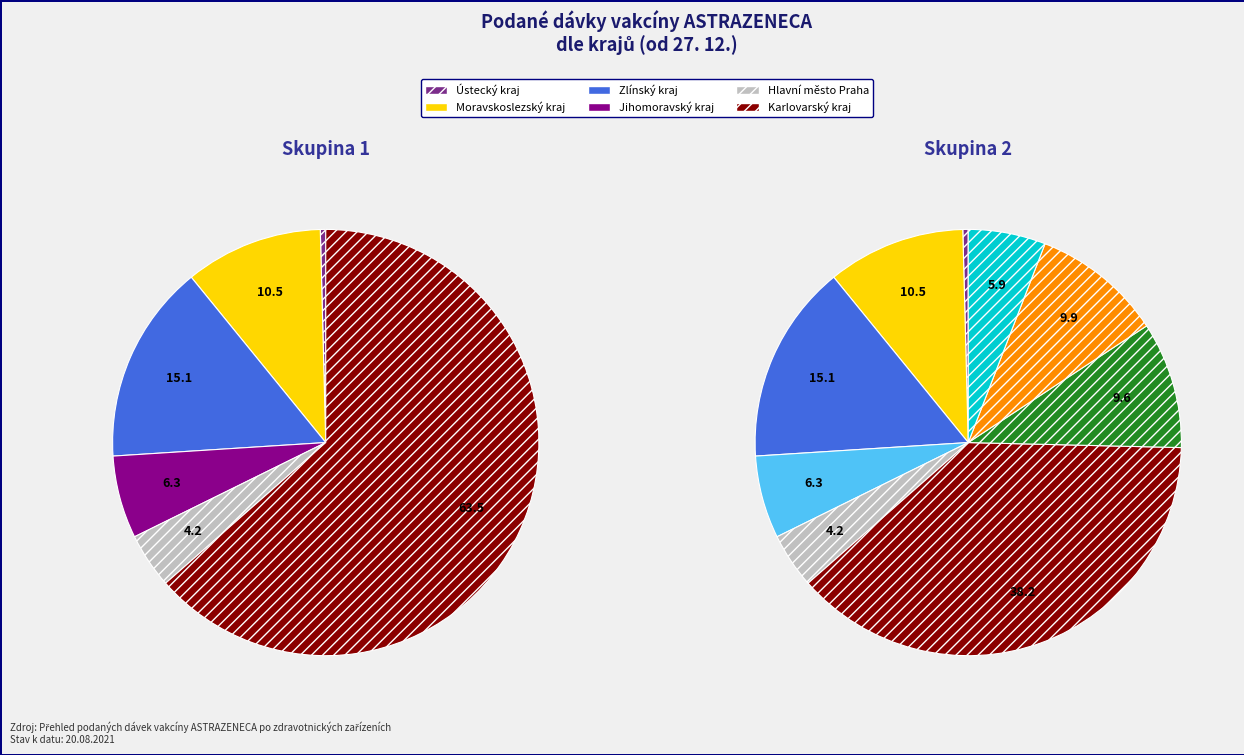

Do Hlavní město Praha and Zlínský kraj together represent more than half of the pie?

No